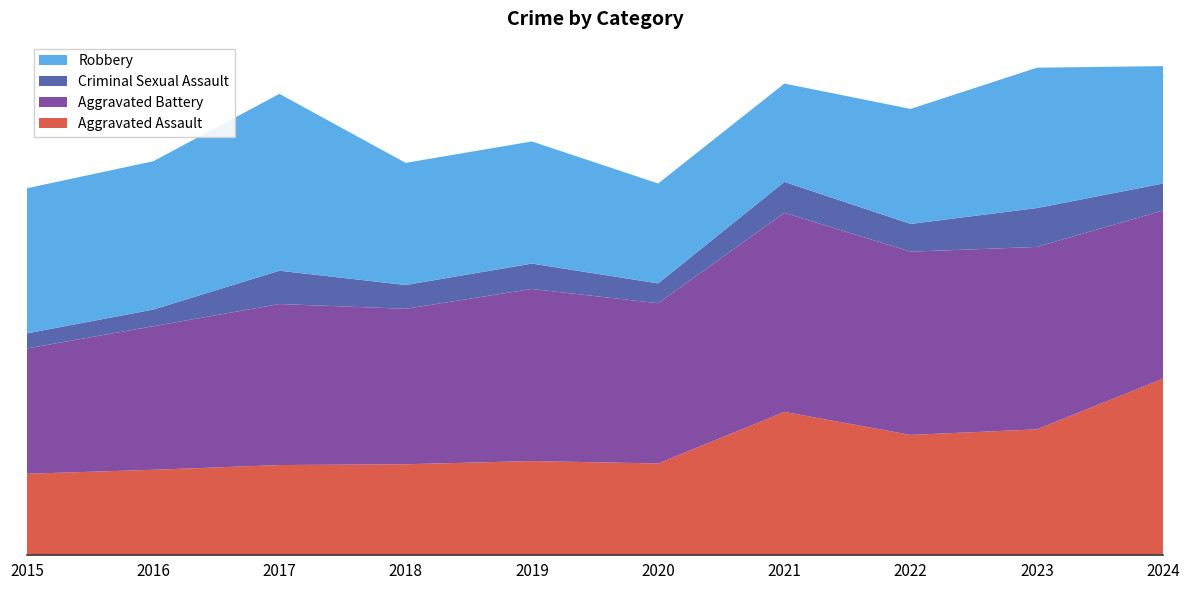

Reading right to left, extract all data points from this chart.

Aggravated Assault: 222	158	151	180	115	118	114	113	107	102
Aggravated Battery: 212	230	231	251	202	217	196	203	181	158
Criminal Sexual Assault: 34	49	35	39	25	32	30	42	21	19
Robbery: 148	177	145	124	126	154	154	223	187	183